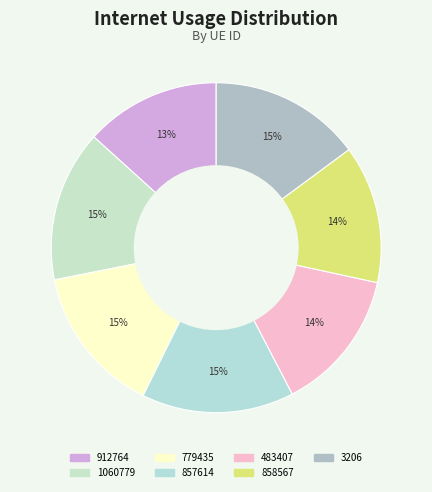

Which slice is the smallest?

912764